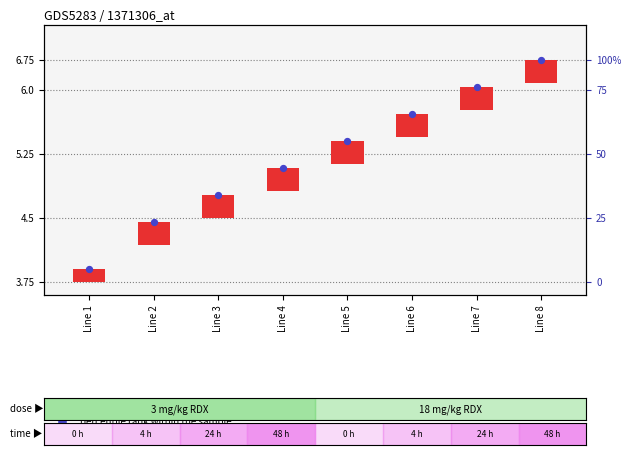

At how many categories does at least one series exceed 263?

2